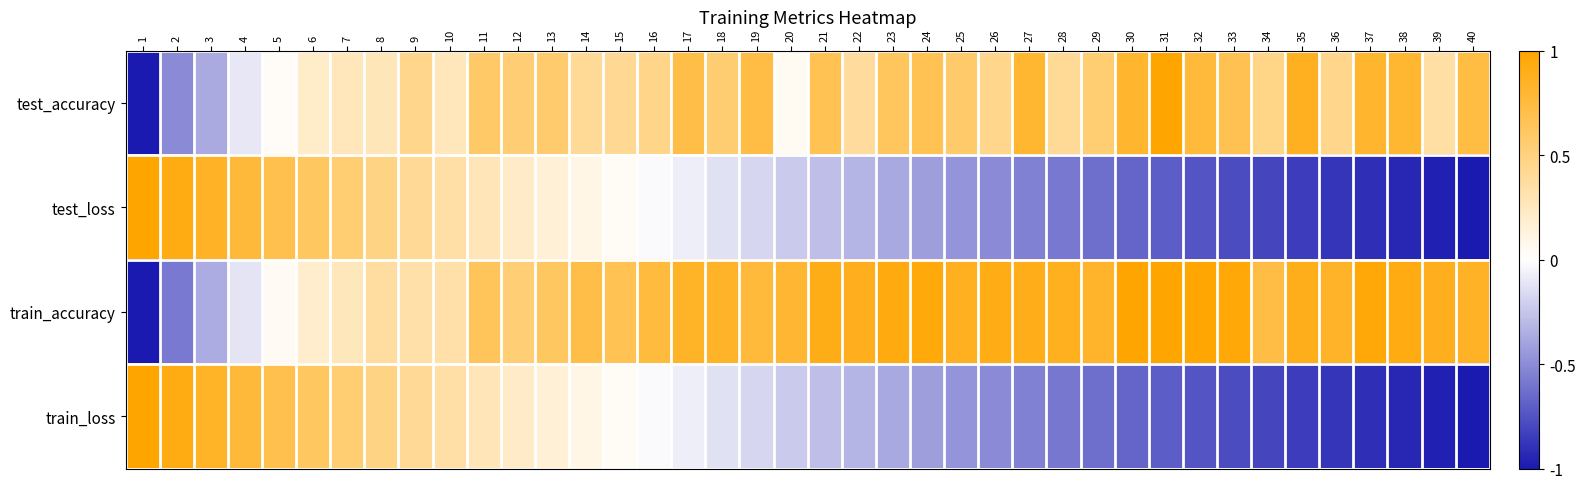

Reading left to right, extract all data points from this chart.

test_accuracy: 1=-1.0	2=-0.5	3=-0.4	4=-0.1	5=0.0	6=0.2	7=0.3	8=0.3	9=0.4	10=0.3	11=0.6	12=0.5	13=0.6	14=0.4	15=0.4	16=0.5	17=0.7	18=0.6	19=0.7	20=0.0	21=0.7	22=0.4	23=0.6	24=0.7	25=0.6	26=0.4	27=0.8	28=0.4	29=0.5	30=0.8	31=1.0	32=0.8	33=0.7	34=0.5	35=0.9	36=0.5	37=0.8	38=0.8	39=0.4	40=0.7
test_loss: 1=1.0	2=0.9	3=0.8	4=0.8	5=0.7	6=0.6	7=0.5	8=0.5	9=0.4	10=0.3	11=0.3	12=0.2	13=0.2	14=0.1	15=0.0	16=-0.0	17=-0.1	18=-0.1	19=-0.2	20=-0.2	21=-0.3	22=-0.3	23=-0.4	24=-0.4	25=-0.5	26=-0.5	27=-0.5	28=-0.6	29=-0.6	30=-0.7	31=-0.7	32=-0.7	33=-0.8	34=-0.8	35=-0.8	36=-0.9	37=-0.9	38=-0.9	39=-1.0	40=-1.0
train_accuracy: 1=-1.0	2=-0.6	3=-0.4	4=-0.1	5=0.0	6=0.2	7=0.3	8=0.4	9=0.3	10=0.3	11=0.6	12=0.5	13=0.6	14=0.7	15=0.7	16=0.8	17=0.8	18=0.8	19=0.8	20=0.8	21=0.9	22=0.9	23=0.9	24=1.0	25=0.9	26=0.9	27=0.9	28=0.9	29=0.8	30=1.0	31=1.0	32=1.0	33=1.0	34=0.7	35=0.9	36=0.8	37=1.0	38=0.9	39=0.9	40=0.8
train_loss: 1=1.0	2=0.9	3=0.8	4=0.8	5=0.7	6=0.6	7=0.5	8=0.5	9=0.4	10=0.3	11=0.3	12=0.2	13=0.2	14=0.1	15=0.0	16=-0.0	17=-0.1	18=-0.1	19=-0.2	20=-0.2	21=-0.3	22=-0.3	23=-0.4	24=-0.4	25=-0.5	26=-0.5	27=-0.5	28=-0.6	29=-0.6	30=-0.7	31=-0.7	32=-0.7	33=-0.8	34=-0.8	35=-0.8	36=-0.9	37=-0.9	38=-0.9	39=-1.0	40=-1.0